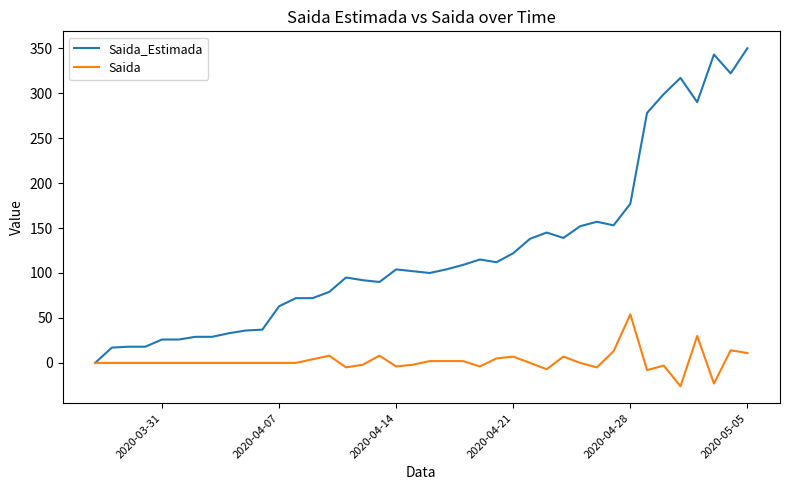

Which series has the widest spread of values?

Saida_Estimada